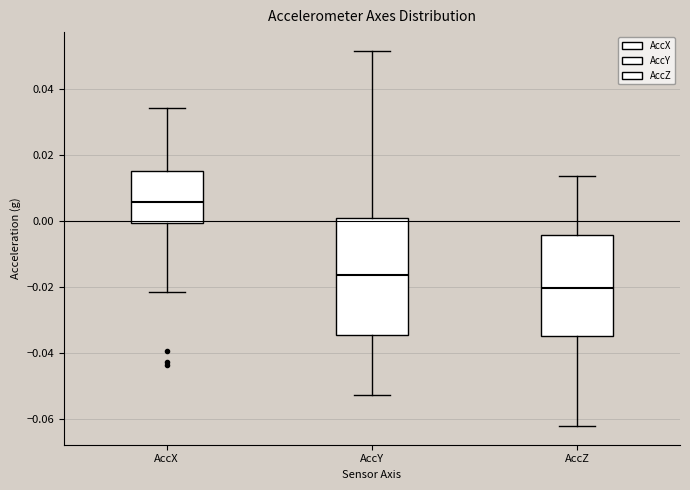

Which box's median line is the highest?

AccX